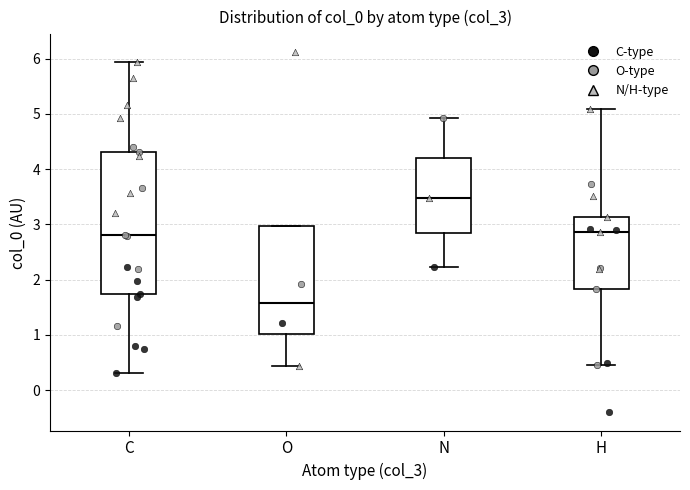

Reading left to right, transcribe this box plot: for each box, give where its median line is, the range the box spans, and where its two whiskers end, as read against the y-axis. The values are not printed on the chart, so give them approximately, as read against the axis.

C: median 2.8, box 1.7 to 4.3, whiskers 0.3 to 5.9
O: median 1.6, box 1.0 to 3.0, whiskers 0.4 to 3.0
N: median 3.5, box 2.8 to 4.2, whiskers 2.2 to 4.9
H: median 2.9, box 1.8 to 3.1, whiskers 0.4 to 5.1